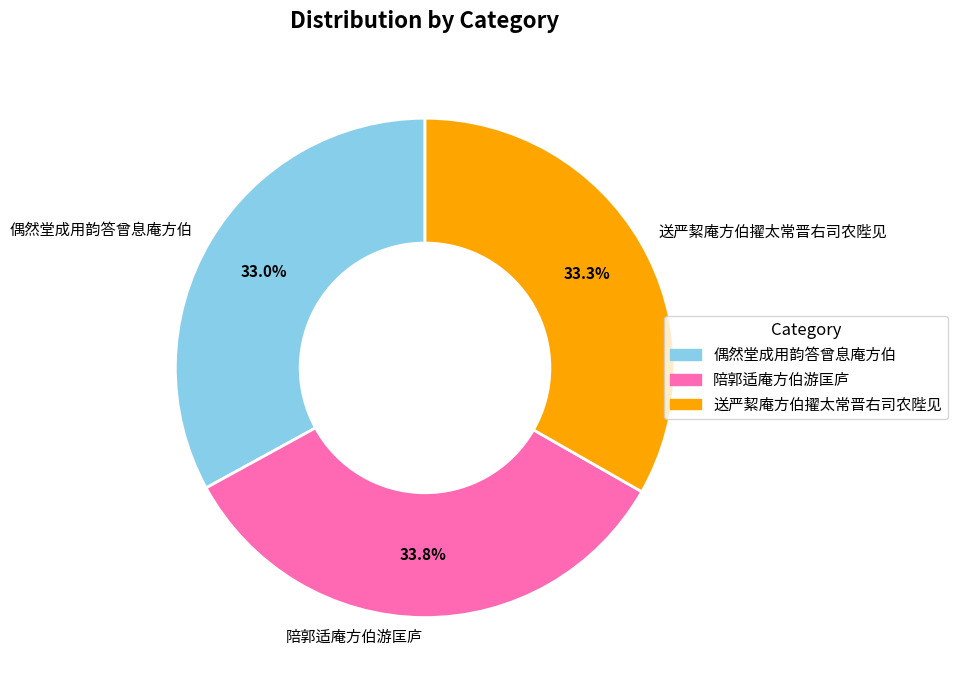

True or false: 偶然堂成用韵答曾息庵方伯 accounts for 33% of the total.

True